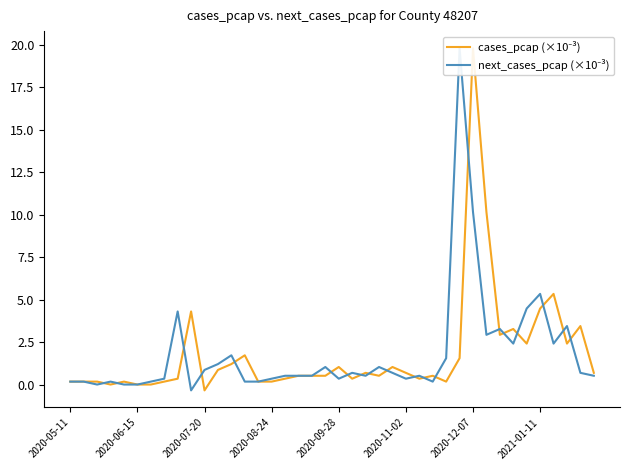

What position from the right is 23?

17